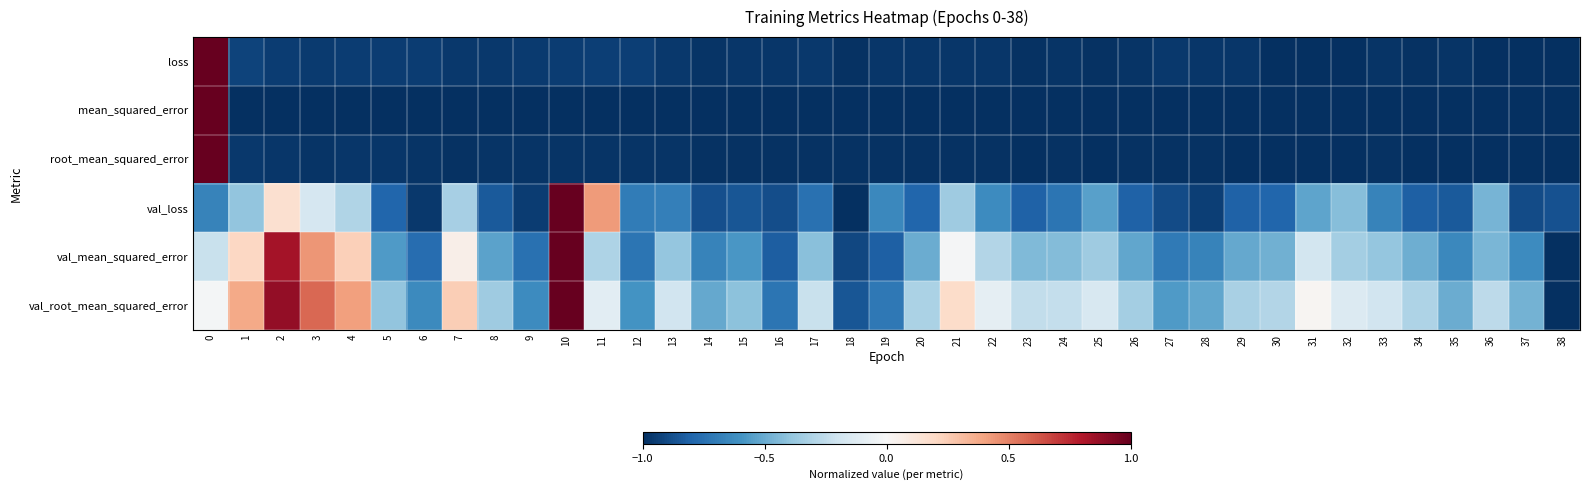

At how many categories does at least one series exceed 0?

10